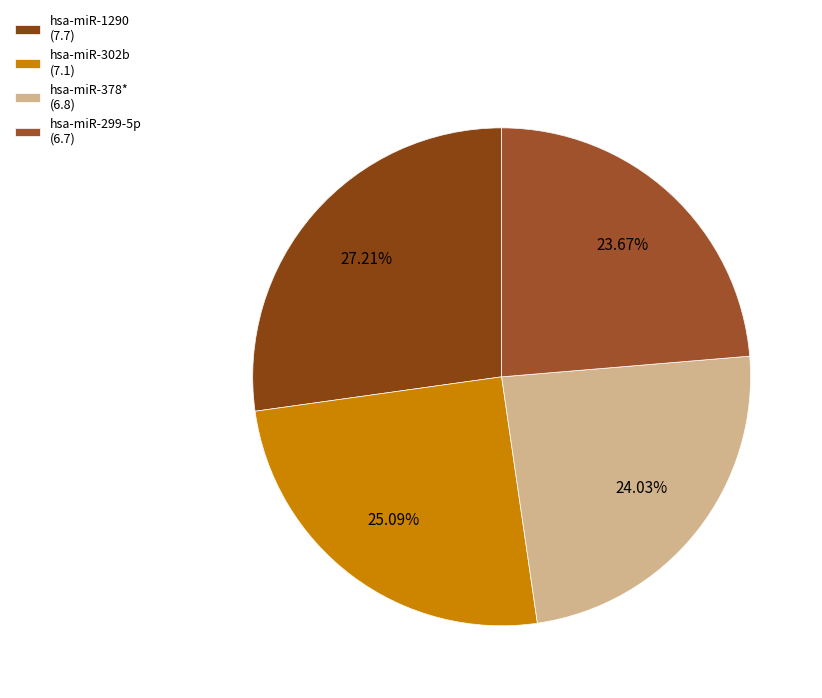

Do hsa-miR-378* and hsa-miR-302b together represent more than half of the pie?

No